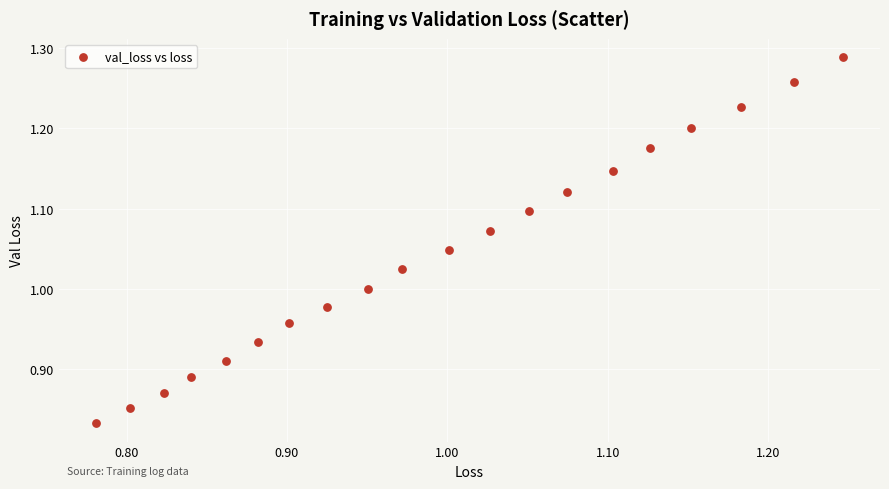

What is the range of Y values (max minus min)?

0.5